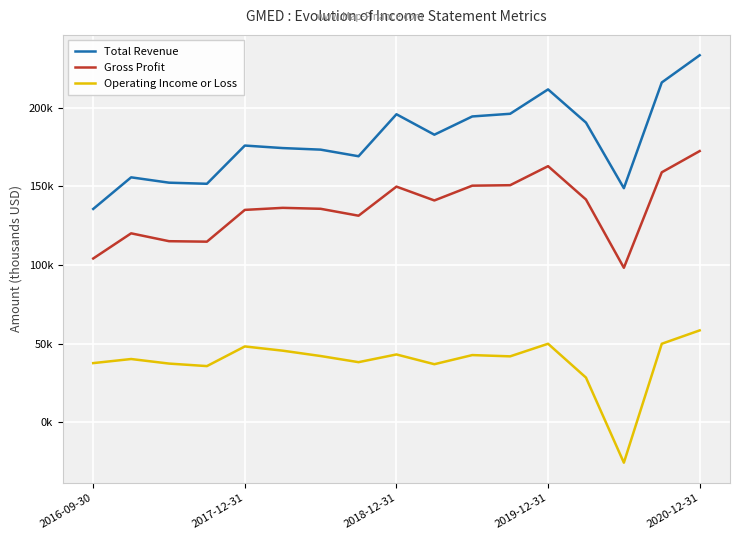

List the series in order of their peak value, lowest first.

Operating Income or Loss, Gross Profit, Total Revenue